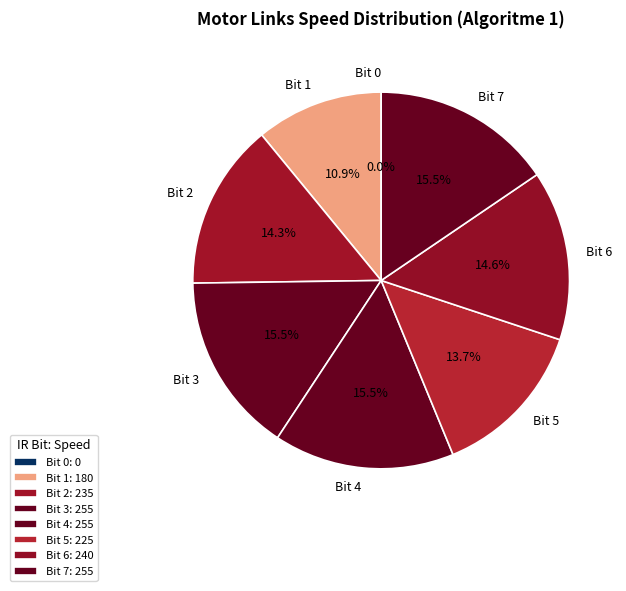

Combined, what portion of the pie is Bit 4 and Bit 1?

26.4%